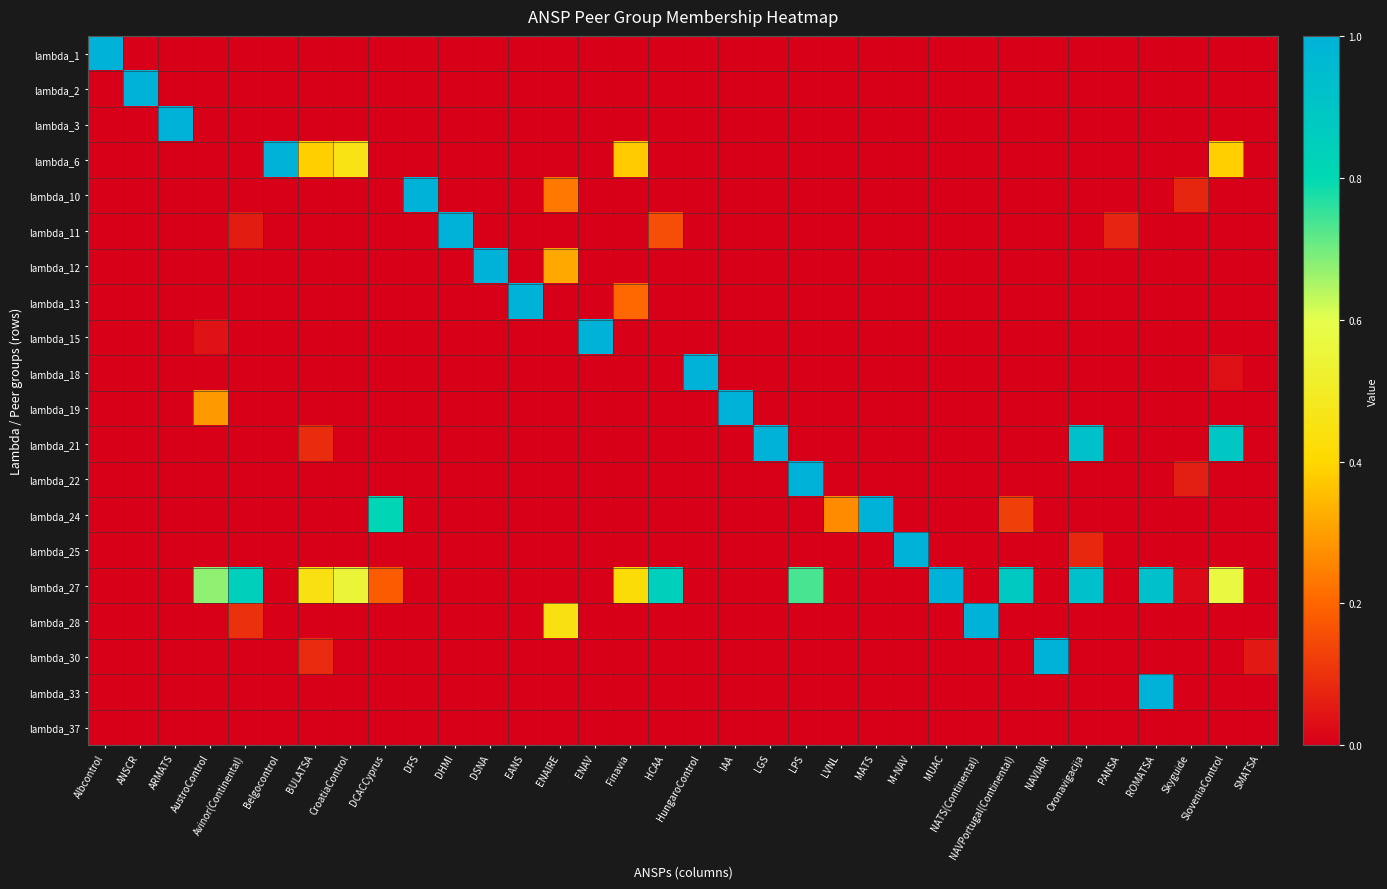

Reading left to right, transcribe all the data shown in this chart.

lambda_1: Albcontrol=1.0	ANSCR=0.0	ARMATS=0.0	AustroControl=0.0	Avinor(Continental)=0.0	Belgocontrol=0.0	BULATSA=0.0	CroatiaControl=0.0	DCACCyprus=0.0	DFS=0.0	DHMI=0.0	DSNA=0.0	EANS=0.0	ENAIRE=0.0	ENAV=0.0	Finavia=0.0	HCAA=0.0	HungaroControl=0.0	IAA=0.0	LGS=0.0	LPS=0.0	LVNL=0.0	MATS=0.0	M-NAV=0.0	MUAC=0.0	NATS(Continental)=0.0	NAVPortugal(Continental)=0.0	NAVIAIR=0.0	Oronavigacija=0.0	PANSA=0.0	ROMATSA=0.0	Skyguide=0.0	SloveniaControl=0.0	SMATSA=0.0
lambda_2: Albcontrol=0.0	ANSCR=1.0	ARMATS=0.0	AustroControl=0.0	Avinor(Continental)=0.0	Belgocontrol=0.0	BULATSA=0.0	CroatiaControl=0.0	DCACCyprus=0.0	DFS=0.0	DHMI=0.0	DSNA=0.0	EANS=0.0	ENAIRE=0.0	ENAV=0.0	Finavia=0.0	HCAA=0.0	HungaroControl=0.0	IAA=0.0	LGS=0.0	LPS=0.0	LVNL=0.0	MATS=0.0	M-NAV=0.0	MUAC=0.0	NATS(Continental)=0.0	NAVPortugal(Continental)=0.0	NAVIAIR=0.0	Oronavigacija=0.0	PANSA=0.0	ROMATSA=0.0	Skyguide=0.0	SloveniaControl=0.0	SMATSA=0.0
lambda_3: Albcontrol=0.0	ANSCR=0.0	ARMATS=1.0	AustroControl=0.0	Avinor(Continental)=0.0	Belgocontrol=0.0	BULATSA=0.0	CroatiaControl=0.0	DCACCyprus=0.0	DFS=0.0	DHMI=0.0	DSNA=0.0	EANS=0.0	ENAIRE=0.0	ENAV=0.0	Finavia=0.0	HCAA=0.0	HungaroControl=0.0	IAA=0.0	LGS=0.0	LPS=0.0	LVNL=0.0	MATS=0.0	M-NAV=0.0	MUAC=0.0	NATS(Continental)=0.0	NAVPortugal(Continental)=0.0	NAVIAIR=0.0	Oronavigacija=0.0	PANSA=0.0	ROMATSA=0.0	Skyguide=0.0	SloveniaControl=0.0	SMATSA=0.0
lambda_6: Albcontrol=0.0	ANSCR=0.0	ARMATS=0.0	AustroControl=0.0	Avinor(Continental)=0.0	Belgocontrol=1.0	BULATSA=0.4	CroatiaControl=0.5	DCACCyprus=0.0	DFS=0.0	DHMI=0.0	DSNA=0.0	EANS=0.0	ENAIRE=0.0	ENAV=0.0	Finavia=0.4	HCAA=0.0	HungaroControl=0.0	IAA=0.0	LGS=0.0	LPS=0.0	LVNL=0.0	MATS=0.0	M-NAV=0.0	MUAC=0.0	NATS(Continental)=0.0	NAVPortugal(Continental)=0.0	NAVIAIR=0.0	Oronavigacija=0.0	PANSA=0.0	ROMATSA=0.0	Skyguide=0.0	SloveniaControl=0.4	SMATSA=0.0
lambda_10: Albcontrol=0.0	ANSCR=0.0	ARMATS=0.0	AustroControl=0.0	Avinor(Continental)=0.0	Belgocontrol=0.0	BULATSA=0.0	CroatiaControl=0.0	DCACCyprus=0.0	DFS=1.0	DHMI=0.0	DSNA=0.0	EANS=0.0	ENAIRE=0.2	ENAV=0.0	Finavia=0.0	HCAA=0.0	HungaroControl=0.0	IAA=0.0	LGS=0.0	LPS=0.0	LVNL=0.0	MATS=0.0	M-NAV=0.0	MUAC=0.0	NATS(Continental)=0.0	NAVPortugal(Continental)=0.0	NAVIAIR=0.0	Oronavigacija=0.0	PANSA=0.0	ROMATSA=0.0	Skyguide=0.1	SloveniaControl=0.0	SMATSA=0.0
lambda_11: Albcontrol=0.0	ANSCR=0.0	ARMATS=0.0	AustroControl=0.0	Avinor(Continental)=0.1	Belgocontrol=0.0	BULATSA=0.0	CroatiaControl=0.0	DCACCyprus=0.0	DFS=0.0	DHMI=1.0	DSNA=0.0	EANS=0.0	ENAIRE=0.0	ENAV=0.0	Finavia=0.0	HCAA=0.2	HungaroControl=0.0	IAA=0.0	LGS=0.0	LPS=0.0	LVNL=0.0	MATS=0.0	M-NAV=0.0	MUAC=0.0	NATS(Continental)=0.0	NAVPortugal(Continental)=0.0	NAVIAIR=0.0	Oronavigacija=0.0	PANSA=0.1	ROMATSA=0.0	Skyguide=0.0	SloveniaControl=0.0	SMATSA=0.0
lambda_12: Albcontrol=0.0	ANSCR=0.0	ARMATS=0.0	AustroControl=0.0	Avinor(Continental)=0.0	Belgocontrol=0.0	BULATSA=0.0	CroatiaControl=0.0	DCACCyprus=0.0	DFS=0.0	DHMI=0.0	DSNA=1.0	EANS=0.0	ENAIRE=0.3	ENAV=0.0	Finavia=0.0	HCAA=0.0	HungaroControl=0.0	IAA=0.0	LGS=0.0	LPS=0.0	LVNL=0.0	MATS=0.0	M-NAV=0.0	MUAC=0.0	NATS(Continental)=0.0	NAVPortugal(Continental)=0.0	NAVIAIR=0.0	Oronavigacija=0.0	PANSA=0.0	ROMATSA=0.0	Skyguide=0.0	SloveniaControl=0.0	SMATSA=0.0
lambda_13: Albcontrol=0.0	ANSCR=0.0	ARMATS=0.0	AustroControl=0.0	Avinor(Continental)=0.0	Belgocontrol=0.0	BULATSA=0.0	CroatiaControl=0.0	DCACCyprus=0.0	DFS=0.0	DHMI=0.0	DSNA=0.0	EANS=1.0	ENAIRE=0.0	ENAV=0.0	Finavia=0.2	HCAA=0.0	HungaroControl=0.0	IAA=0.0	LGS=0.0	LPS=0.0	LVNL=0.0	MATS=0.0	M-NAV=0.0	MUAC=0.0	NATS(Continental)=0.0	NAVPortugal(Continental)=0.0	NAVIAIR=0.0	Oronavigacija=0.0	PANSA=0.0	ROMATSA=0.0	Skyguide=0.0	SloveniaControl=0.0	SMATSA=0.0
lambda_15: Albcontrol=0.0	ANSCR=0.0	ARMATS=0.0	AustroControl=0.0	Avinor(Continental)=0.0	Belgocontrol=0.0	BULATSA=0.0	CroatiaControl=0.0	DCACCyprus=0.0	DFS=0.0	DHMI=0.0	DSNA=0.0	EANS=0.0	ENAIRE=0.0	ENAV=1.0	Finavia=0.0	HCAA=0.0	HungaroControl=0.0	IAA=0.0	LGS=0.0	LPS=0.0	LVNL=0.0	MATS=0.0	M-NAV=0.0	MUAC=0.0	NATS(Continental)=0.0	NAVPortugal(Continental)=0.0	NAVIAIR=0.0	Oronavigacija=0.0	PANSA=0.0	ROMATSA=0.0	Skyguide=0.0	SloveniaControl=0.0	SMATSA=0.0
lambda_18: Albcontrol=0.0	ANSCR=0.0	ARMATS=0.0	AustroControl=0.0	Avinor(Continental)=0.0	Belgocontrol=0.0	BULATSA=0.0	CroatiaControl=0.0	DCACCyprus=0.0	DFS=0.0	DHMI=0.0	DSNA=0.0	EANS=0.0	ENAIRE=0.0	ENAV=0.0	Finavia=0.0	HCAA=0.0	HungaroControl=1.0	IAA=0.0	LGS=0.0	LPS=0.0	LVNL=0.0	MATS=0.0	M-NAV=0.0	MUAC=0.0	NATS(Continental)=0.0	NAVPortugal(Continental)=0.0	NAVIAIR=0.0	Oronavigacija=0.0	PANSA=0.0	ROMATSA=0.0	Skyguide=0.0	SloveniaControl=0.0	SMATSA=0.0
lambda_19: Albcontrol=0.0	ANSCR=0.0	ARMATS=0.0	AustroControl=0.3	Avinor(Continental)=0.0	Belgocontrol=0.0	BULATSA=0.0	CroatiaControl=0.0	DCACCyprus=0.0	DFS=0.0	DHMI=0.0	DSNA=0.0	EANS=0.0	ENAIRE=0.0	ENAV=0.0	Finavia=0.0	HCAA=0.0	HungaroControl=0.0	IAA=1.0	LGS=0.0	LPS=0.0	LVNL=0.0	MATS=0.0	M-NAV=0.0	MUAC=0.0	NATS(Continental)=0.0	NAVPortugal(Continental)=0.0	NAVIAIR=0.0	Oronavigacija=0.0	PANSA=0.0	ROMATSA=0.0	Skyguide=0.0	SloveniaControl=0.0	SMATSA=0.0
lambda_21: Albcontrol=0.0	ANSCR=0.0	ARMATS=0.0	AustroControl=0.0	Avinor(Continental)=0.0	Belgocontrol=0.0	BULATSA=0.1	CroatiaControl=0.0	DCACCyprus=0.0	DFS=0.0	DHMI=0.0	DSNA=0.0	EANS=0.0	ENAIRE=0.0	ENAV=0.0	Finavia=0.0	HCAA=0.0	HungaroControl=0.0	IAA=0.0	LGS=1.0	LPS=0.0	LVNL=0.0	MATS=0.0	M-NAV=0.0	MUAC=0.0	NATS(Continental)=0.0	NAVPortugal(Continental)=0.0	NAVIAIR=0.0	Oronavigacija=0.9	PANSA=0.0	ROMATSA=0.0	Skyguide=0.0	SloveniaControl=0.9	SMATSA=0.0
lambda_22: Albcontrol=0.0	ANSCR=0.0	ARMATS=0.0	AustroControl=0.0	Avinor(Continental)=0.0	Belgocontrol=0.0	BULATSA=0.0	CroatiaControl=0.0	DCACCyprus=0.0	DFS=0.0	DHMI=0.0	DSNA=0.0	EANS=0.0	ENAIRE=0.0	ENAV=0.0	Finavia=0.0	HCAA=0.0	HungaroControl=0.0	IAA=0.0	LGS=0.0	LPS=1.0	LVNL=0.0	MATS=0.0	M-NAV=0.0	MUAC=0.0	NATS(Continental)=0.0	NAVPortugal(Continental)=0.0	NAVIAIR=0.0	Oronavigacija=0.0	PANSA=0.0	ROMATSA=0.0	Skyguide=0.1	SloveniaControl=0.0	SMATSA=0.0
lambda_24: Albcontrol=0.0	ANSCR=0.0	ARMATS=0.0	AustroControl=0.0	Avinor(Continental)=0.0	Belgocontrol=0.0	BULATSA=0.0	CroatiaControl=0.0	DCACCyprus=0.8	DFS=0.0	DHMI=0.0	DSNA=0.0	EANS=0.0	ENAIRE=0.0	ENAV=0.0	Finavia=0.0	HCAA=0.0	HungaroControl=0.0	IAA=0.0	LGS=0.0	LPS=0.0	LVNL=0.3	MATS=1.0	M-NAV=0.0	MUAC=0.0	NATS(Continental)=0.0	NAVPortugal(Continental)=0.1	NAVIAIR=0.0	Oronavigacija=0.0	PANSA=0.0	ROMATSA=0.0	Skyguide=0.0	SloveniaControl=0.0	SMATSA=0.0
lambda_25: Albcontrol=0.0	ANSCR=0.0	ARMATS=0.0	AustroControl=0.0	Avinor(Continental)=0.0	Belgocontrol=0.0	BULATSA=0.0	CroatiaControl=0.0	DCACCyprus=0.0	DFS=0.0	DHMI=0.0	DSNA=0.0	EANS=0.0	ENAIRE=0.0	ENAV=0.0	Finavia=0.0	HCAA=0.0	HungaroControl=0.0	IAA=0.0	LGS=0.0	LPS=0.0	LVNL=0.0	MATS=0.0	M-NAV=1.0	MUAC=0.0	NATS(Continental)=0.0	NAVPortugal(Continental)=0.0	NAVIAIR=0.0	Oronavigacija=0.1	PANSA=0.0	ROMATSA=0.0	Skyguide=0.0	SloveniaControl=0.0	SMATSA=0.0
lambda_27: Albcontrol=0.0	ANSCR=0.0	ARMATS=0.0	AustroControl=0.7	Avinor(Continental)=0.8	Belgocontrol=0.0	BULATSA=0.4	CroatiaControl=0.5	DCACCyprus=0.2	DFS=0.0	DHMI=0.0	DSNA=0.0	EANS=0.0	ENAIRE=0.0	ENAV=0.0	Finavia=0.4	HCAA=0.8	HungaroControl=0.0	IAA=0.0	LGS=0.0	LPS=0.7	LVNL=0.0	MATS=0.0	M-NAV=0.0	MUAC=1.0	NATS(Continental)=0.0	NAVPortugal(Continental)=0.9	NAVIAIR=0.0	Oronavigacija=0.9	PANSA=0.0	ROMATSA=0.9	Skyguide=0.0	SloveniaControl=0.6	SMATSA=0.0
lambda_28: Albcontrol=0.0	ANSCR=0.0	ARMATS=0.0	AustroControl=0.0	Avinor(Continental)=0.1	Belgocontrol=0.0	BULATSA=0.0	CroatiaControl=0.0	DCACCyprus=0.0	DFS=0.0	DHMI=0.0	DSNA=0.0	EANS=0.0	ENAIRE=0.4	ENAV=0.0	Finavia=0.0	HCAA=0.0	HungaroControl=0.0	IAA=0.0	LGS=0.0	LPS=0.0	LVNL=0.0	MATS=0.0	M-NAV=0.0	MUAC=0.0	NATS(Continental)=1.0	NAVPortugal(Continental)=0.0	NAVIAIR=0.0	Oronavigacija=0.0	PANSA=0.0	ROMATSA=0.0	Skyguide=0.0	SloveniaControl=0.0	SMATSA=0.0
lambda_30: Albcontrol=0.0	ANSCR=0.0	ARMATS=0.0	AustroControl=0.0	Avinor(Continental)=0.0	Belgocontrol=0.0	BULATSA=0.1	CroatiaControl=0.0	DCACCyprus=0.0	DFS=0.0	DHMI=0.0	DSNA=0.0	EANS=0.0	ENAIRE=0.0	ENAV=0.0	Finavia=0.0	HCAA=0.0	HungaroControl=0.0	IAA=0.0	LGS=0.0	LPS=0.0	LVNL=0.0	MATS=0.0	M-NAV=0.0	MUAC=0.0	NATS(Continental)=0.0	NAVPortugal(Continental)=0.0	NAVIAIR=1.0	Oronavigacija=0.0	PANSA=0.0	ROMATSA=0.0	Skyguide=0.0	SloveniaControl=0.0	SMATSA=0.0
lambda_33: Albcontrol=0.0	ANSCR=0.0	ARMATS=0.0	AustroControl=0.0	Avinor(Continental)=0.0	Belgocontrol=0.0	BULATSA=0.0	CroatiaControl=0.0	DCACCyprus=0.0	DFS=0.0	DHMI=0.0	DSNA=0.0	EANS=0.0	ENAIRE=0.0	ENAV=0.0	Finavia=0.0	HCAA=0.0	HungaroControl=0.0	IAA=0.0	LGS=0.0	LPS=0.0	LVNL=0.0	MATS=0.0	M-NAV=0.0	MUAC=0.0	NATS(Continental)=0.0	NAVPortugal(Continental)=0.0	NAVIAIR=0.0	Oronavigacija=0.0	PANSA=0.0	ROMATSA=1.0	Skyguide=0.0	SloveniaControl=0.0	SMATSA=0.0
lambda_37: Albcontrol=0.0	ANSCR=0.0	ARMATS=0.0	AustroControl=0.0	Avinor(Continental)=0.0	Belgocontrol=0.0	BULATSA=0.0	CroatiaControl=0.0	DCACCyprus=0.0	DFS=0.0	DHMI=0.0	DSNA=0.0	EANS=0.0	ENAIRE=0.0	ENAV=0.0	Finavia=0.0	HCAA=0.0	HungaroControl=0.0	IAA=0.0	LGS=0.0	LPS=0.0	LVNL=0.0	MATS=0.0	M-NAV=0.0	MUAC=0.0	NATS(Continental)=0.0	NAVPortugal(Continental)=0.0	NAVIAIR=0.0	Oronavigacija=0.0	PANSA=0.0	ROMATSA=0.0	Skyguide=0.0	SloveniaControl=0.0	SMATSA=0.0